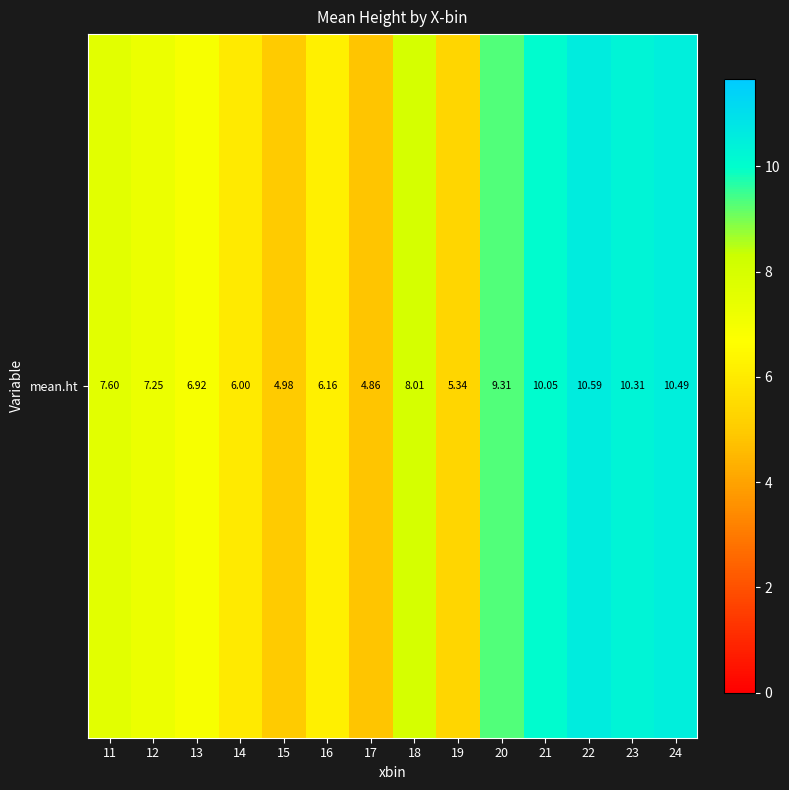

Reading left to right, list all the values displayed in this chart.

11=7.6	12=7.3	13=6.9	14=6.0	15=5.0	16=6.2	17=4.9	18=8.0	19=5.3	20=9.3	21=10.1	22=10.6	23=10.3	24=10.5